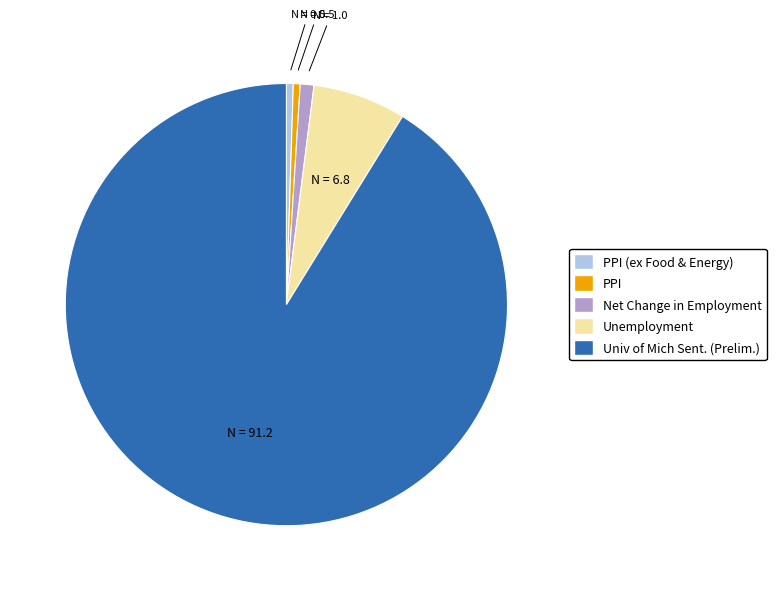

Is it true that Univ of Mich Sent. (Prelim.) is 82% of the pie?

False